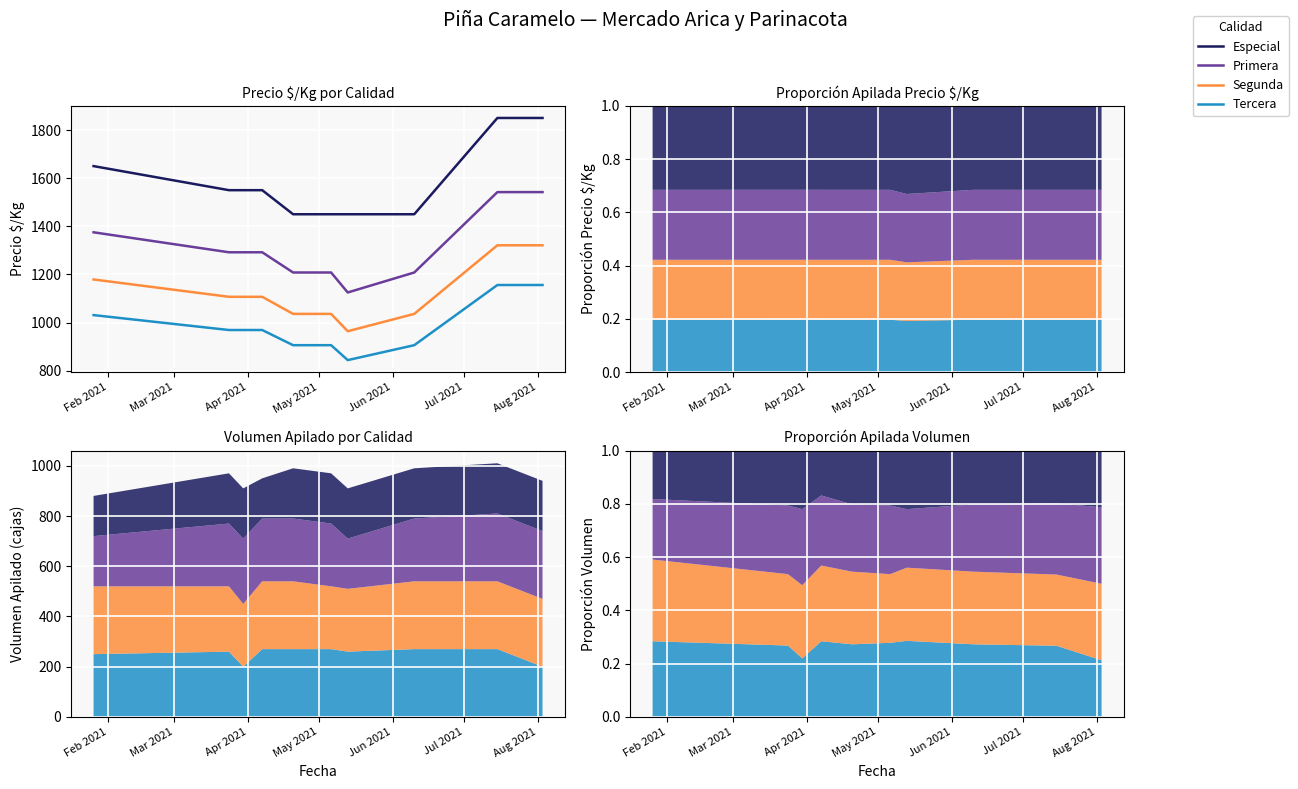

How many values in the Tercera series are below 969?

4